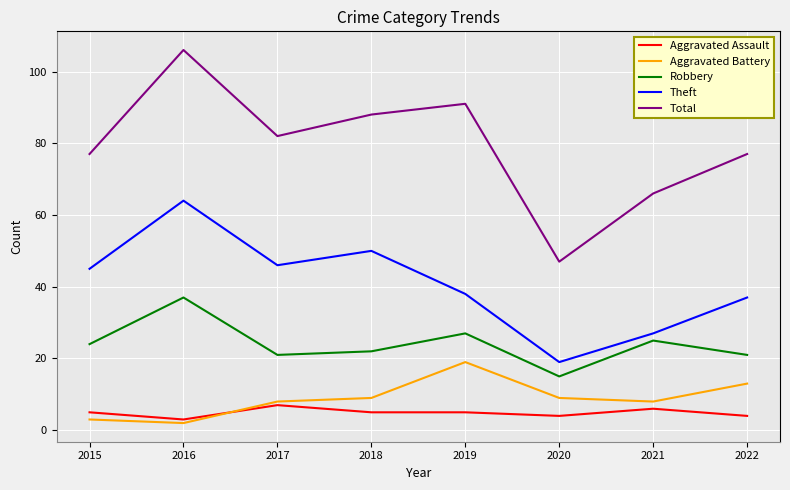

Count the number of data series in this chart.

5